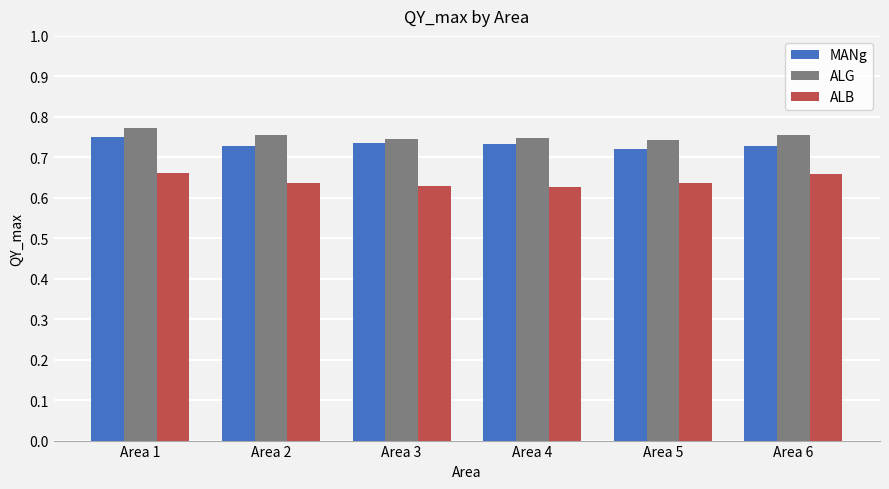

At how many categories does at least one series exceed 0?

6